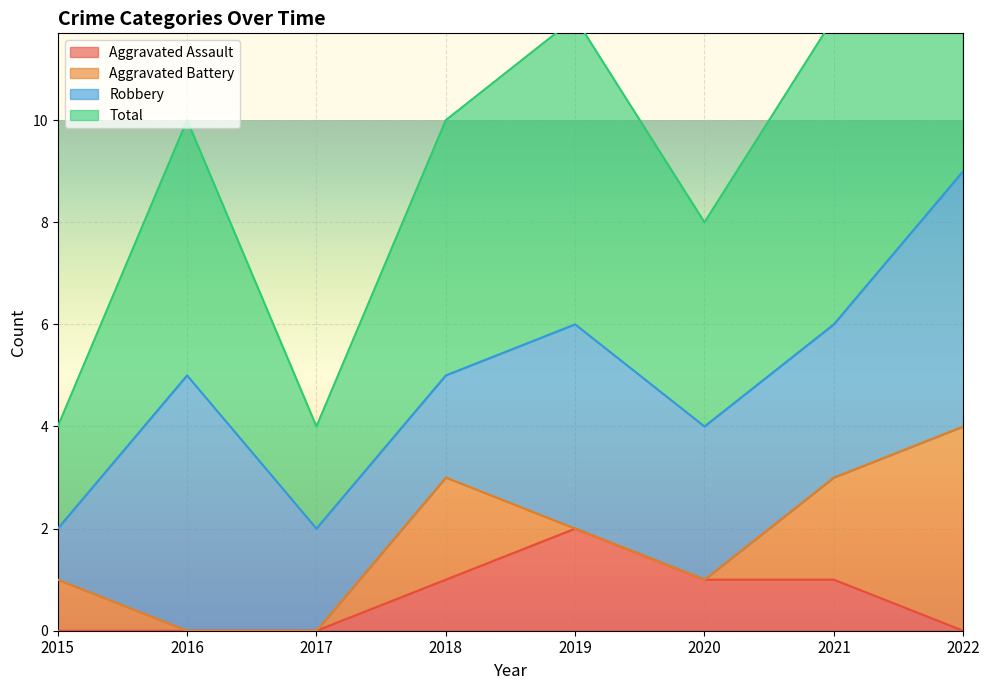

At which label does Total reach its minimum?

2015